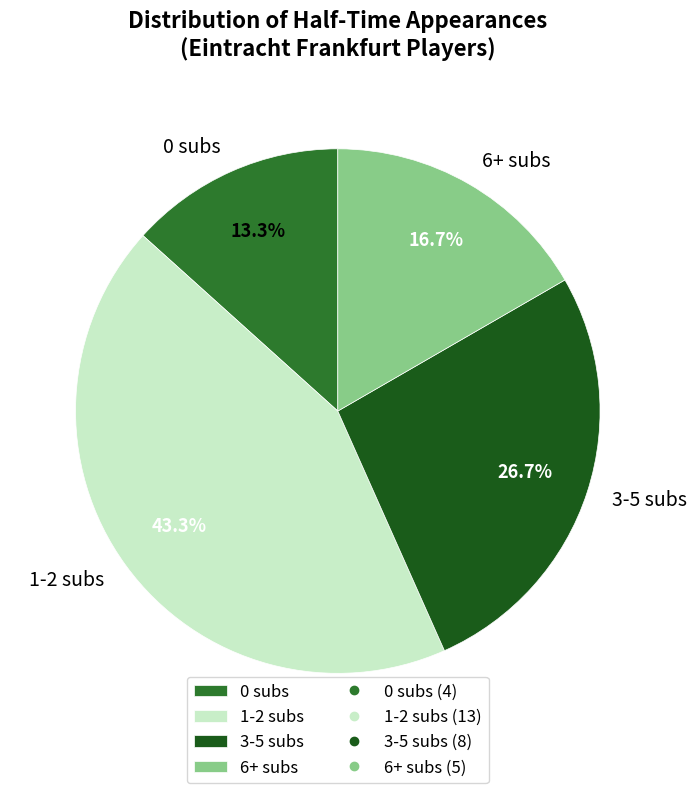

Does 3-5 subs account for over 50% of the chart?

No